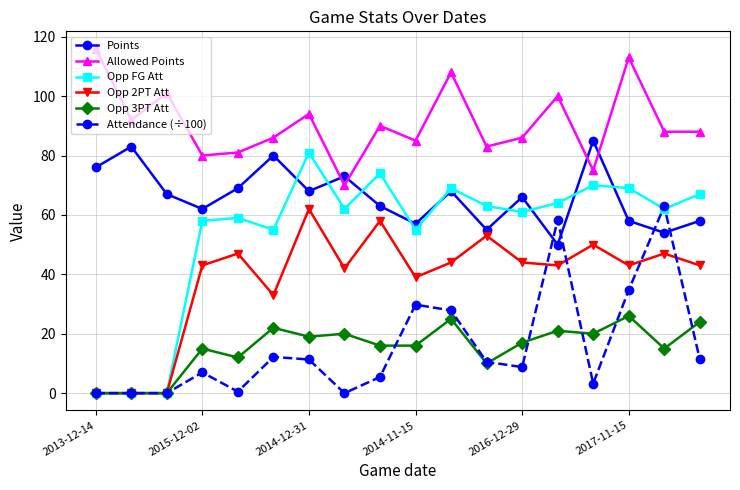

How many distinct data groups are displayed?

6